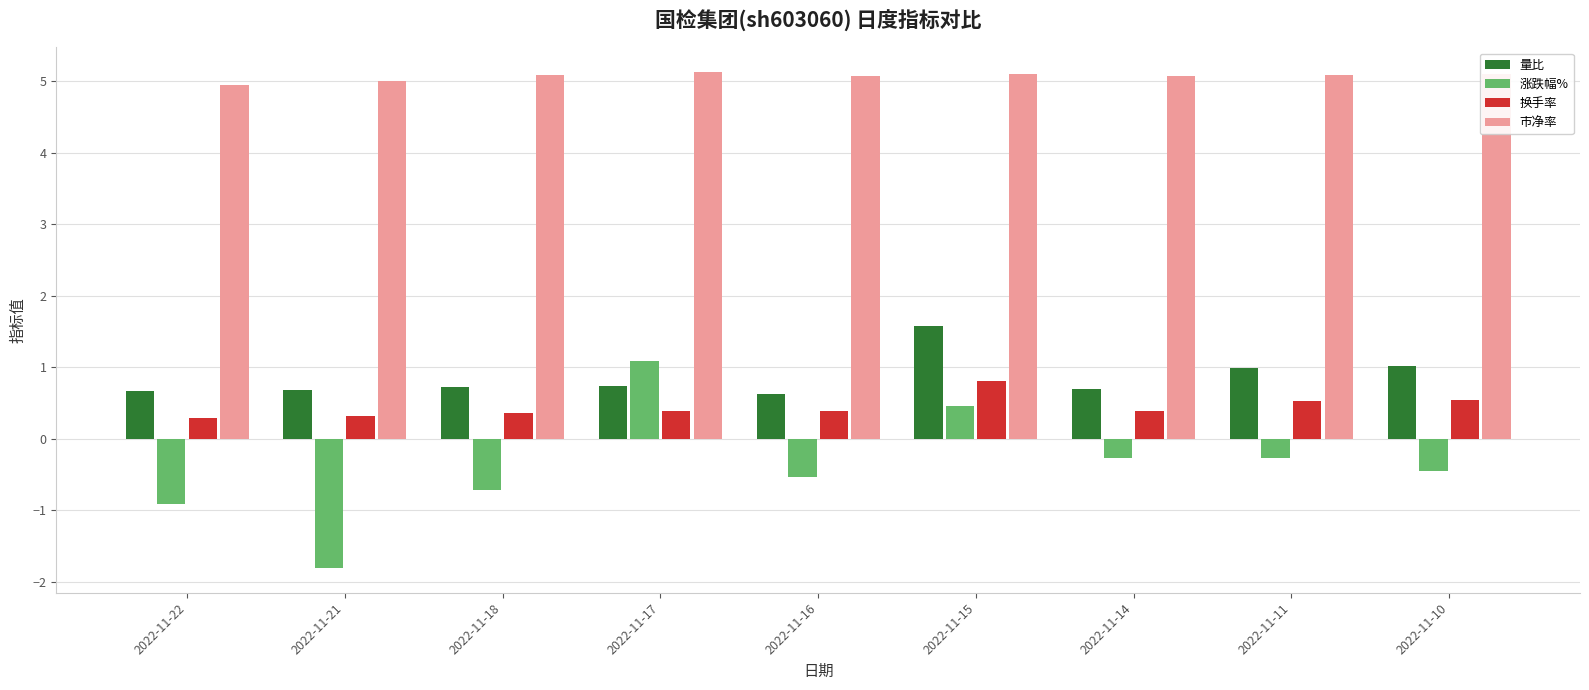

What is the average value of the 市净率 series?

5.1